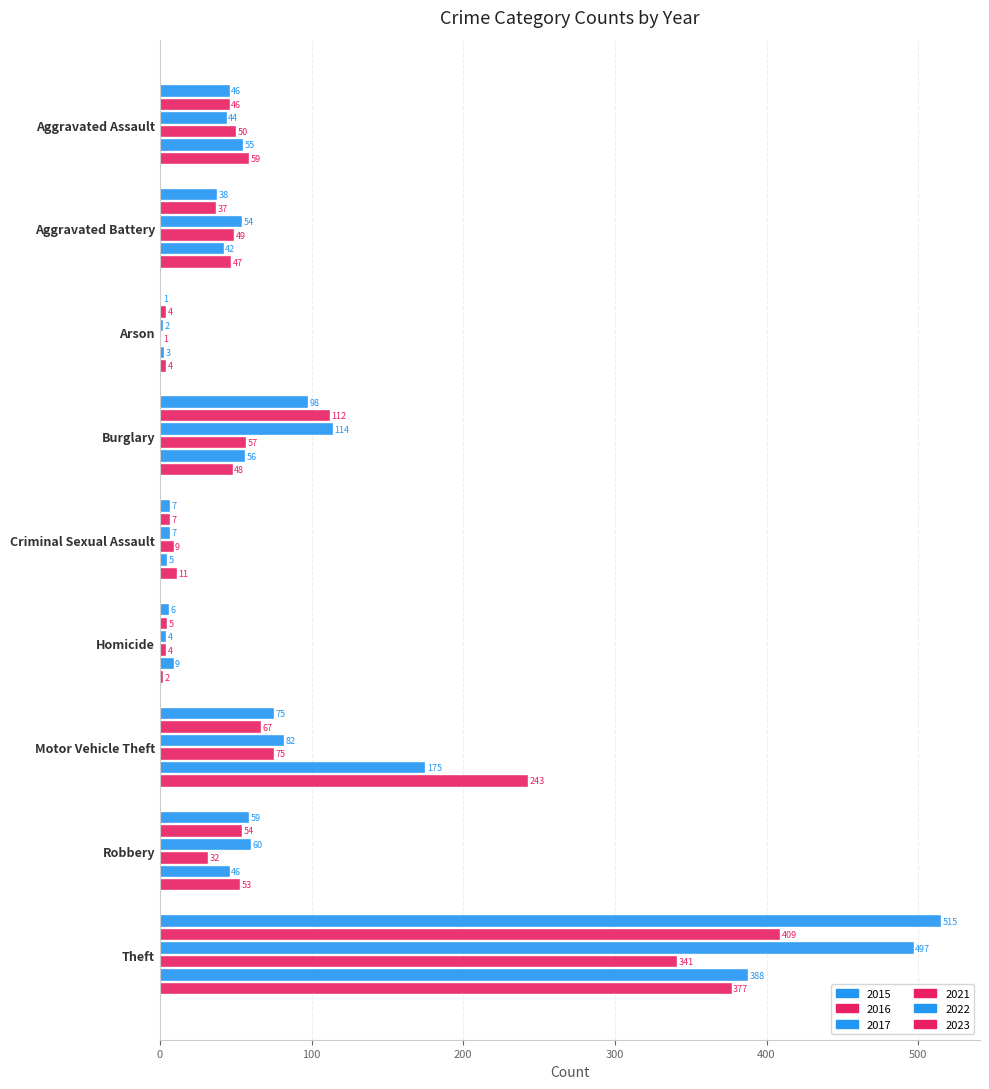

What position from the left is Theft?

9